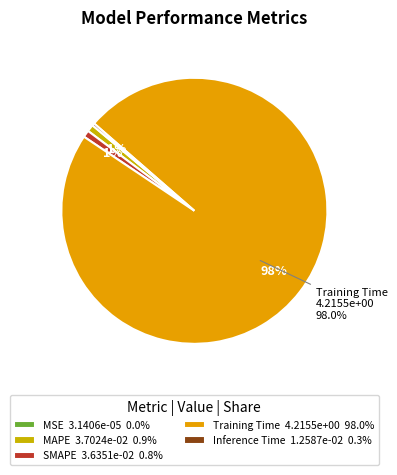

Which slice represents more than half of the pie?

Training Time